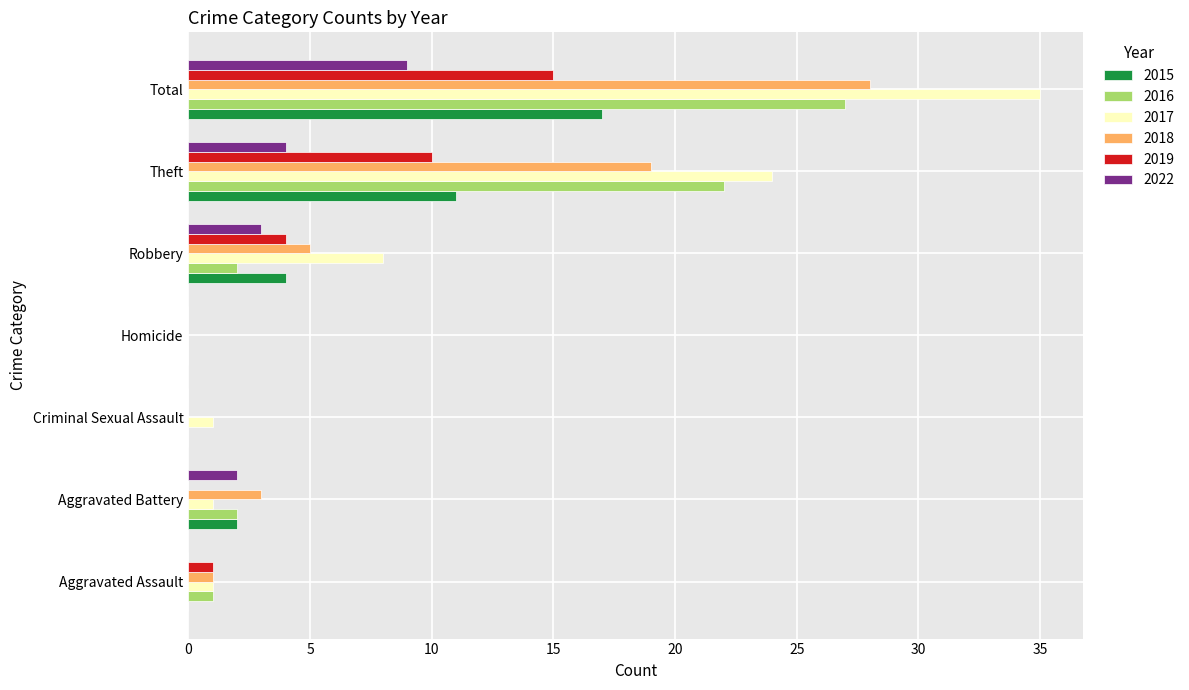

Is it true that 2018 equals 5 at Robbery?

True